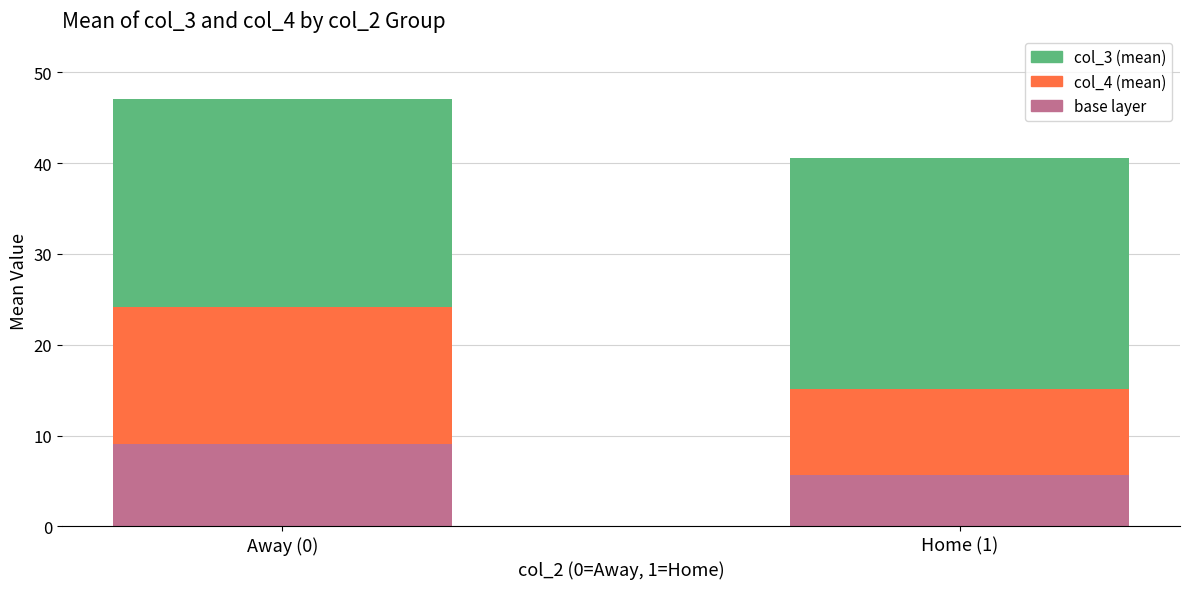

What is the total value across all series at Away (0)?

47.1